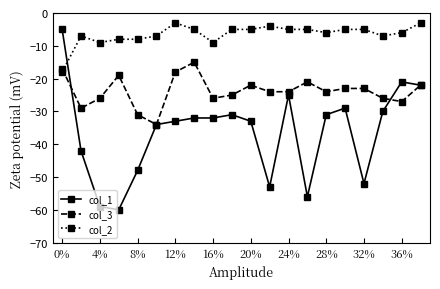

How many intersections are there between col_2 and col_3?

1